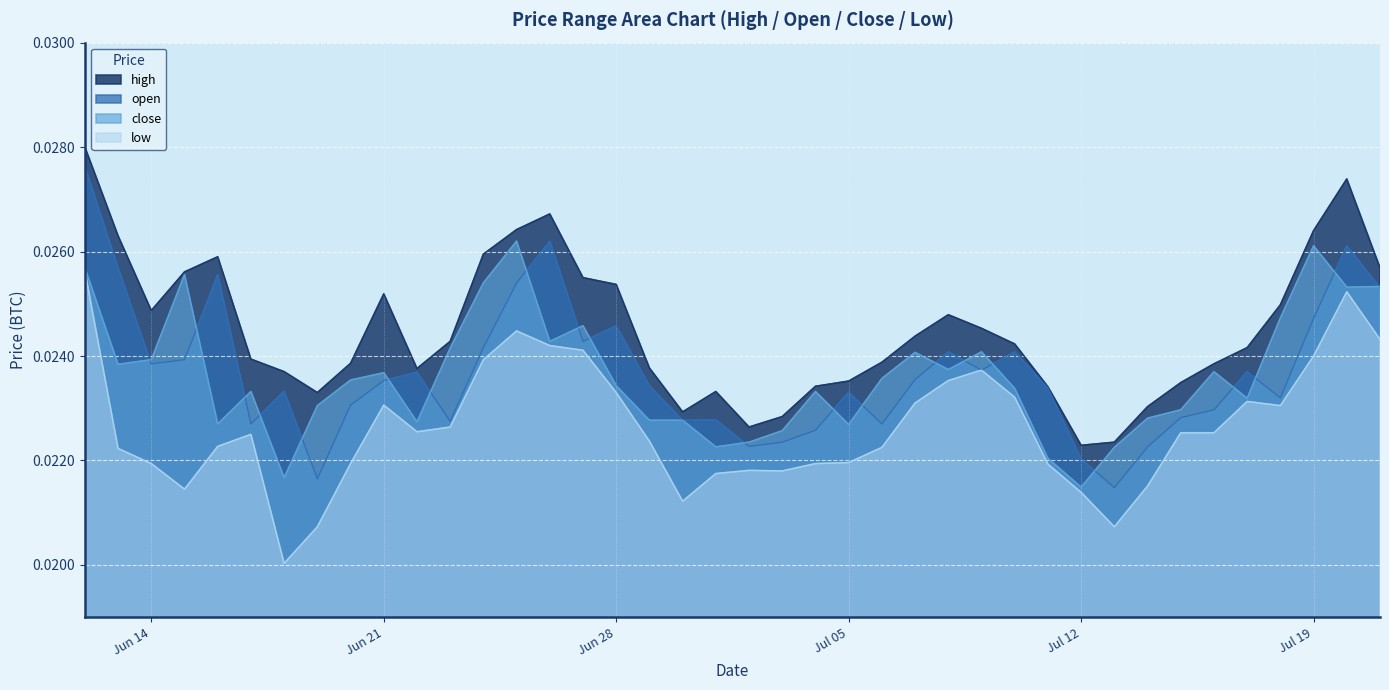

Is the value of low at 2022-06-24 greater than the value of close at 2022-07-04?

Yes